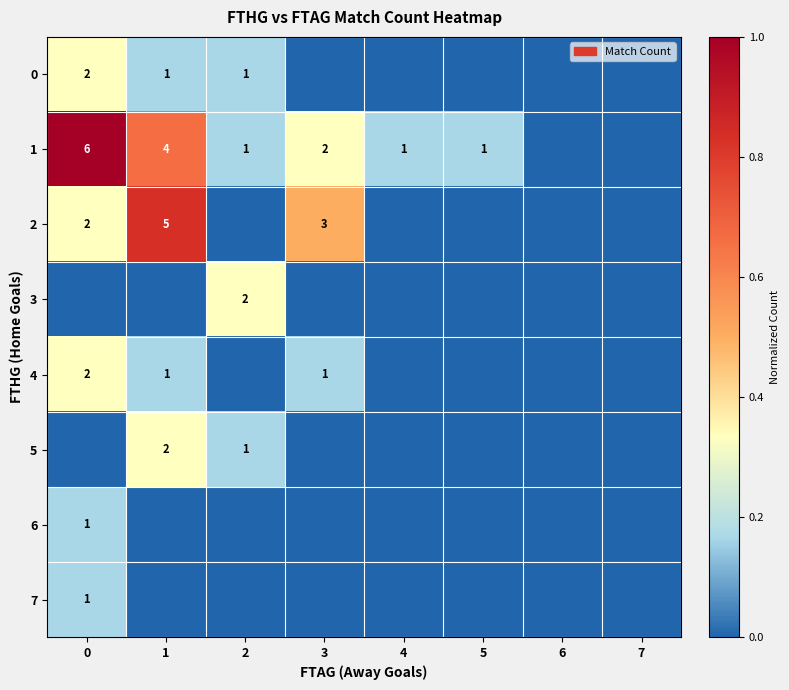

Between 3 and 6, which series saw the biggest shift?

row_2